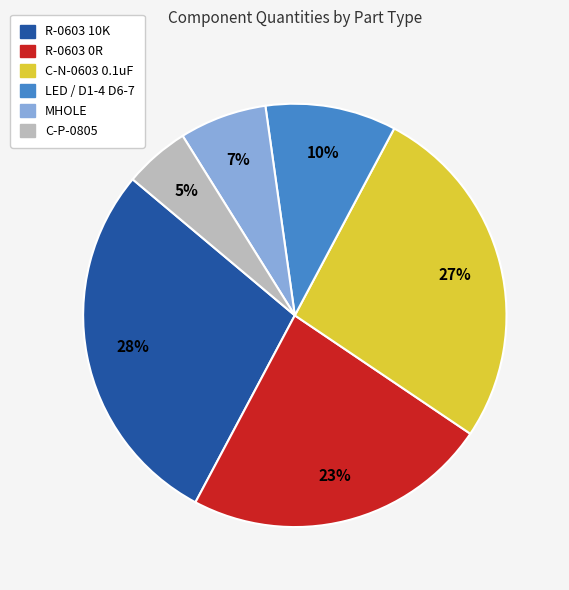

To the nearest percent, what is the combined percentage of R-0603 0R and C-N-0603 0.1uF?

50%